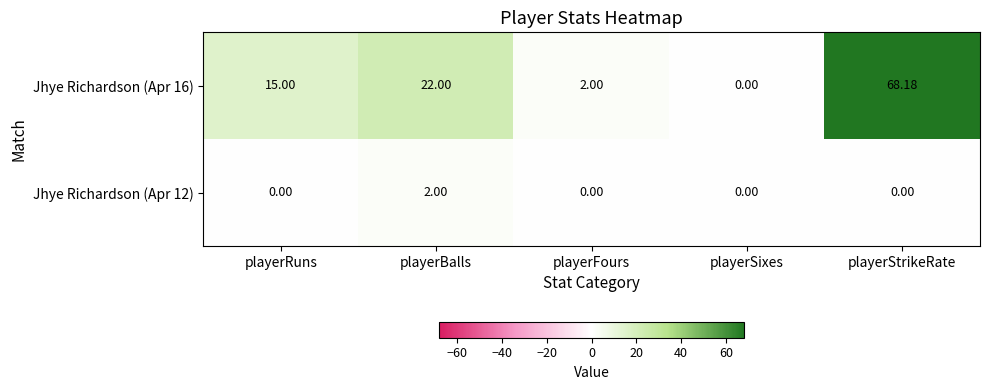

Which series has the largest total across all categories?

Jhye Richardson (Apr 16)